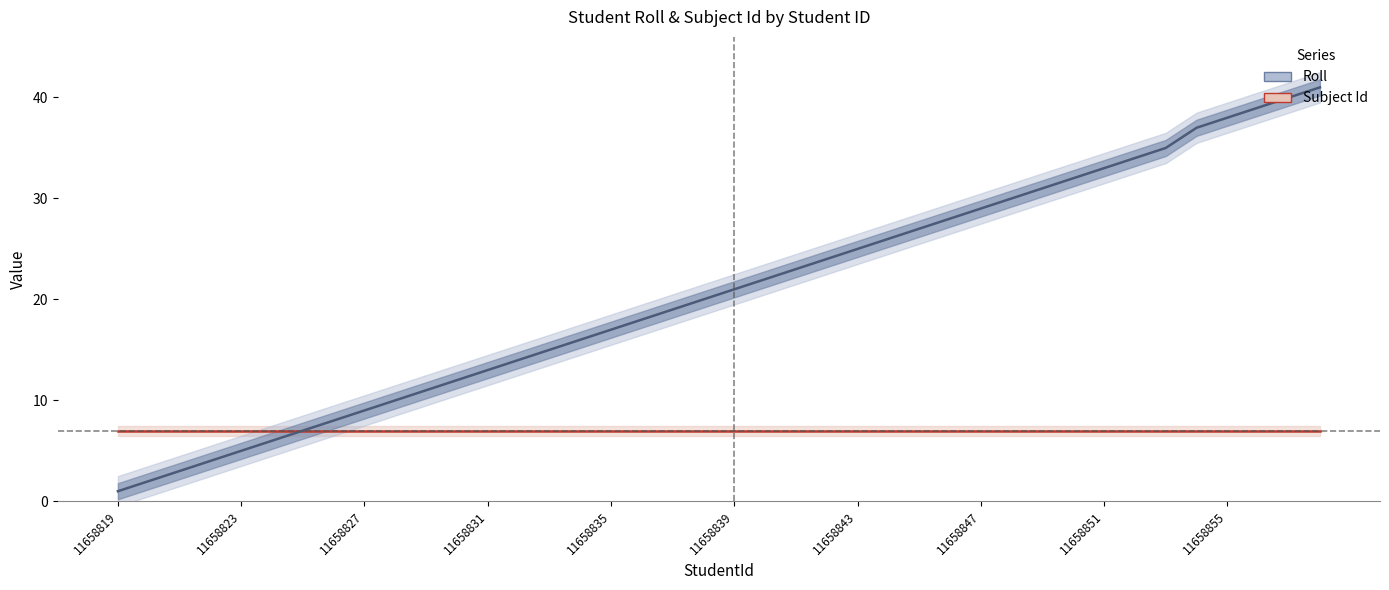

Is this an area chart (filled region under the line)?

No